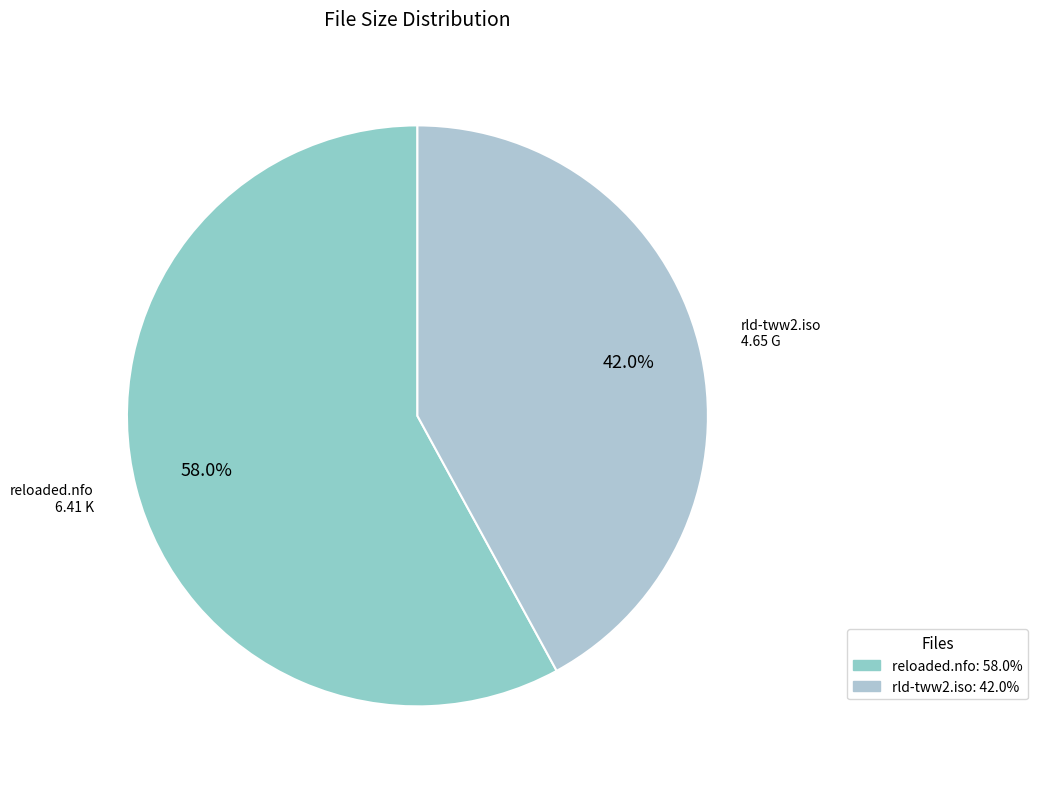

Which slice is the smallest?

rld-tww2.iso